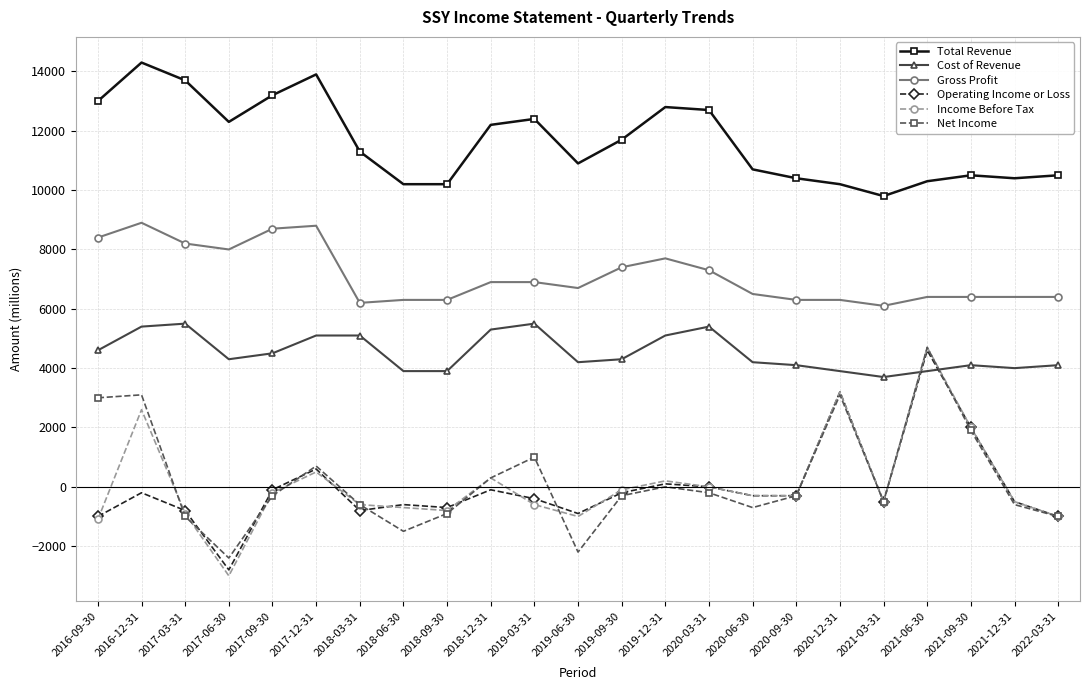

What is the label of the 14th point from the left?

2019-12-31